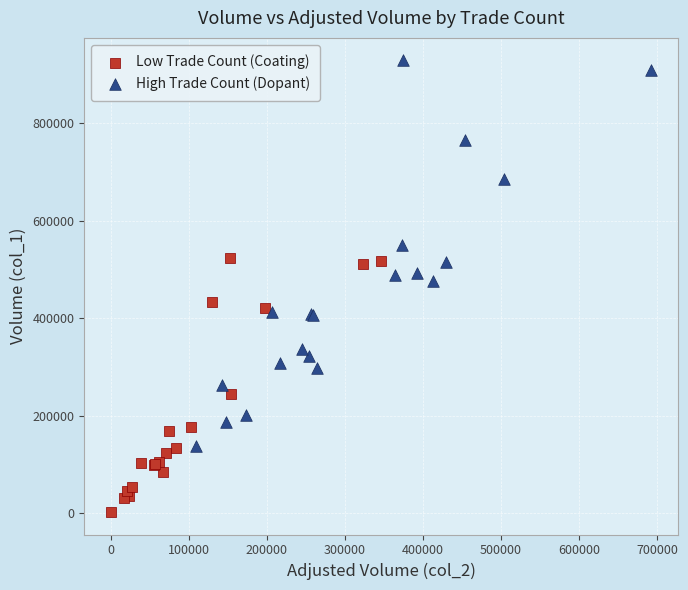

Which series reaches the minimum Y coordinate?

Low Trade Count (Coating)